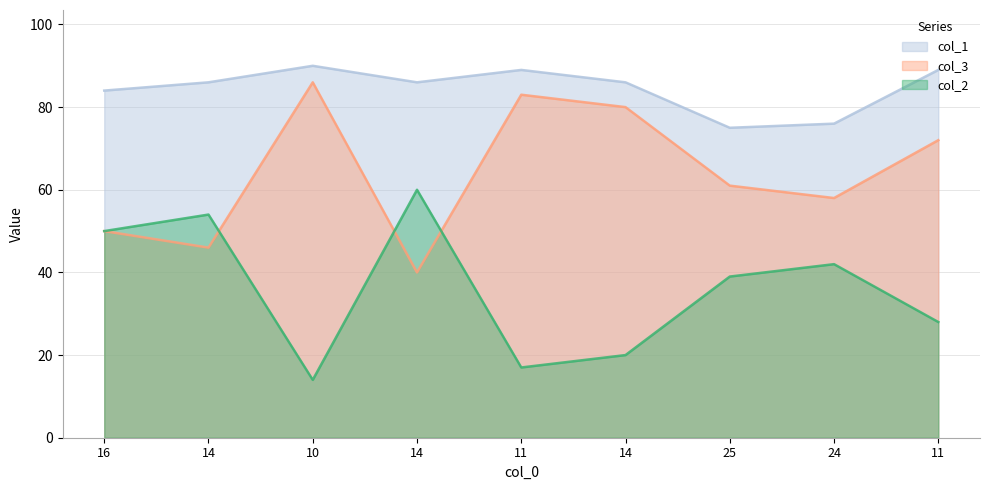

How many lines are shown in the chart?

3